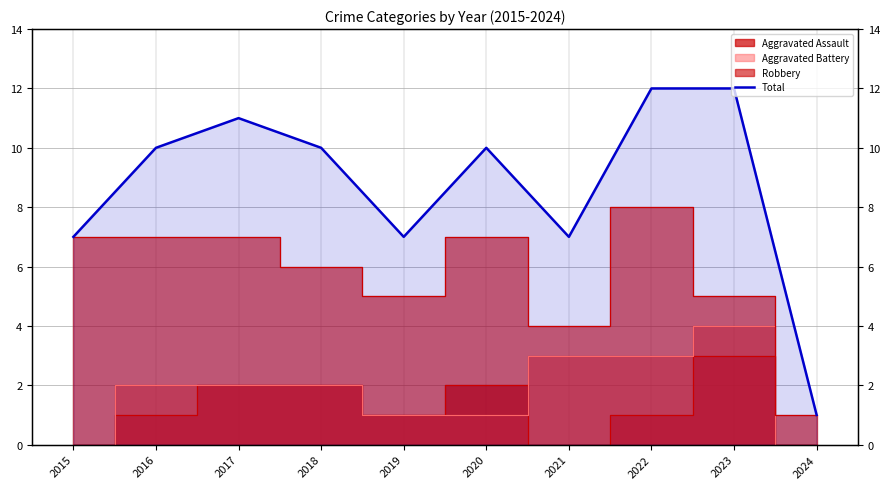

Reading left to right, extract all data points from this chart.

2015=7	2016=10	2017=11	2018=10	2019=7	2020=10	2021=7	2022=12	2023=12	2024=1